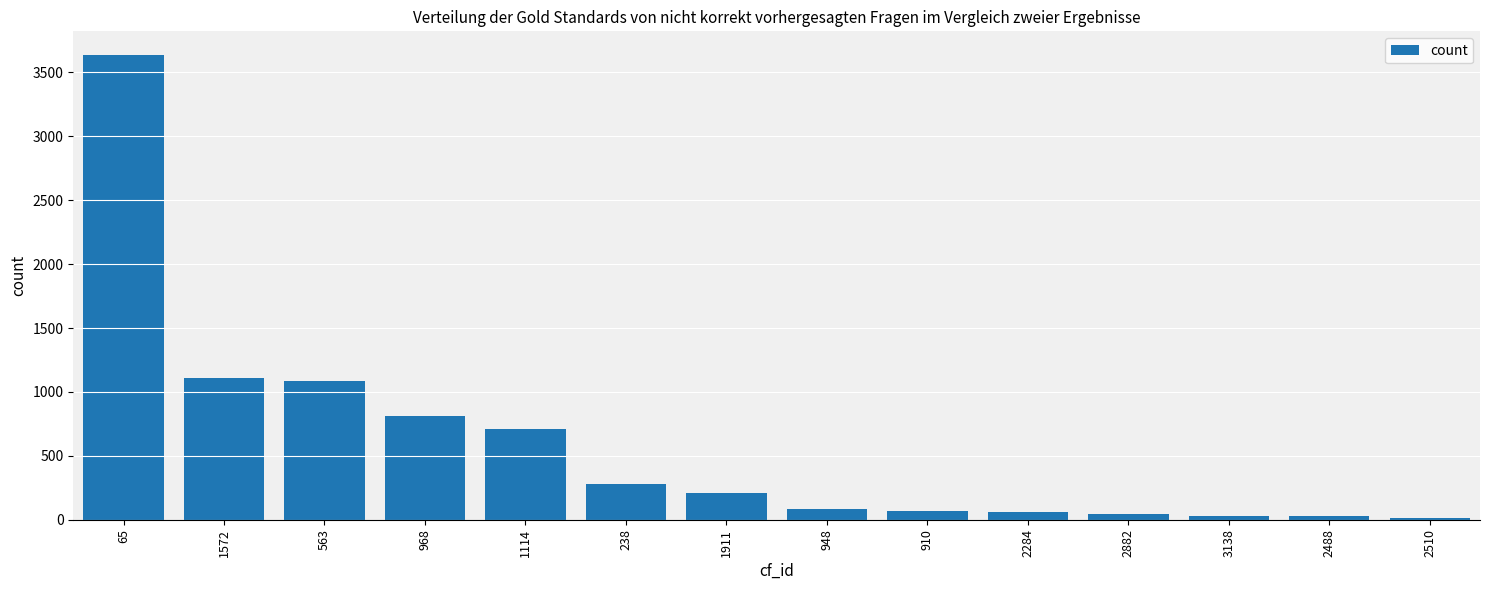

What is the average value?

584